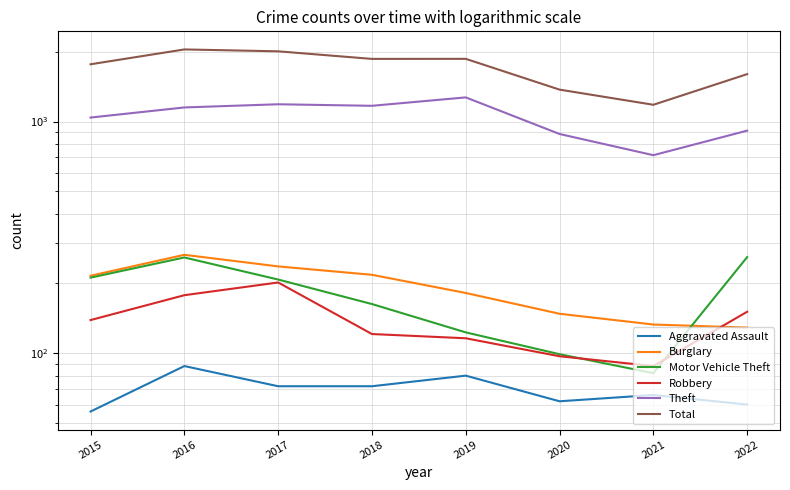

What is the total value across all series at 2020?

2664